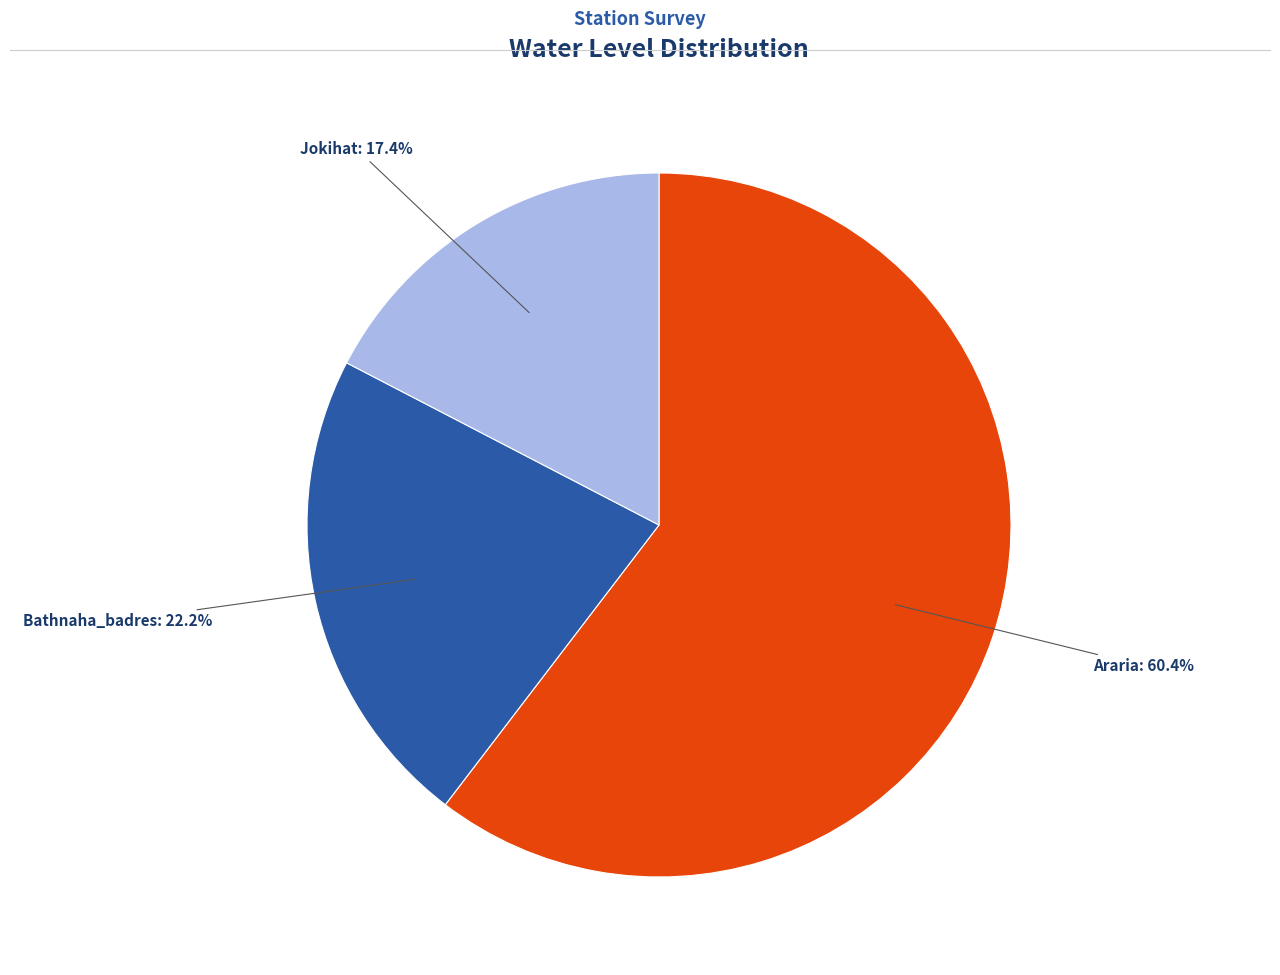

Which slice is the largest?

Araria